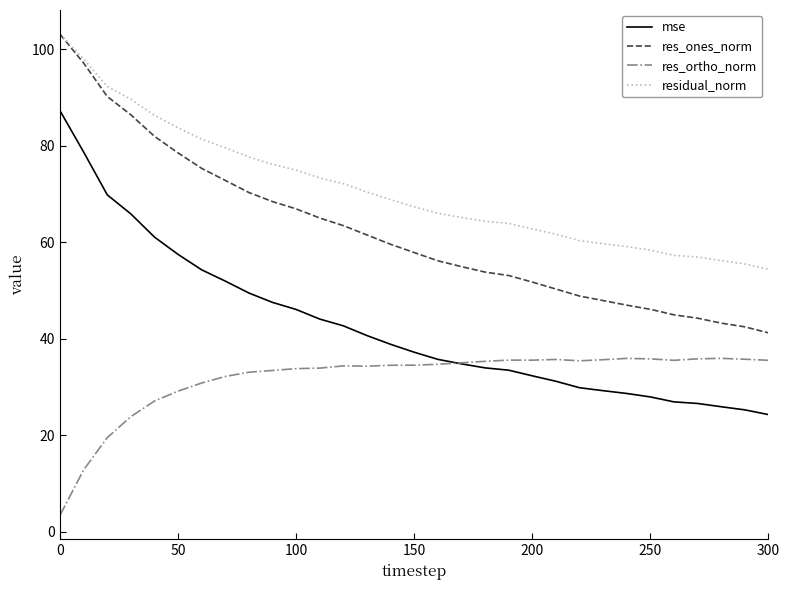

List the series in order of their overall mean, lowest first.

res_ortho_norm, mse, res_ones_norm, residual_norm